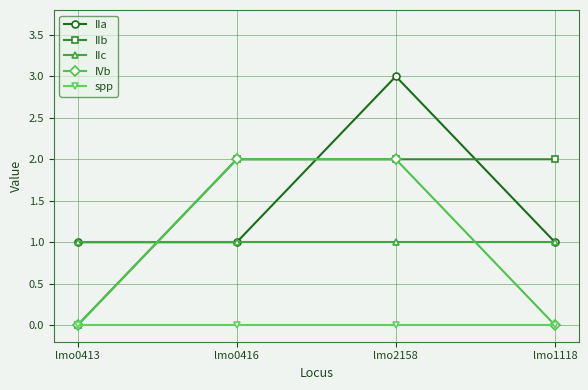

True or false: spp and IIc intersect in this chart.

False